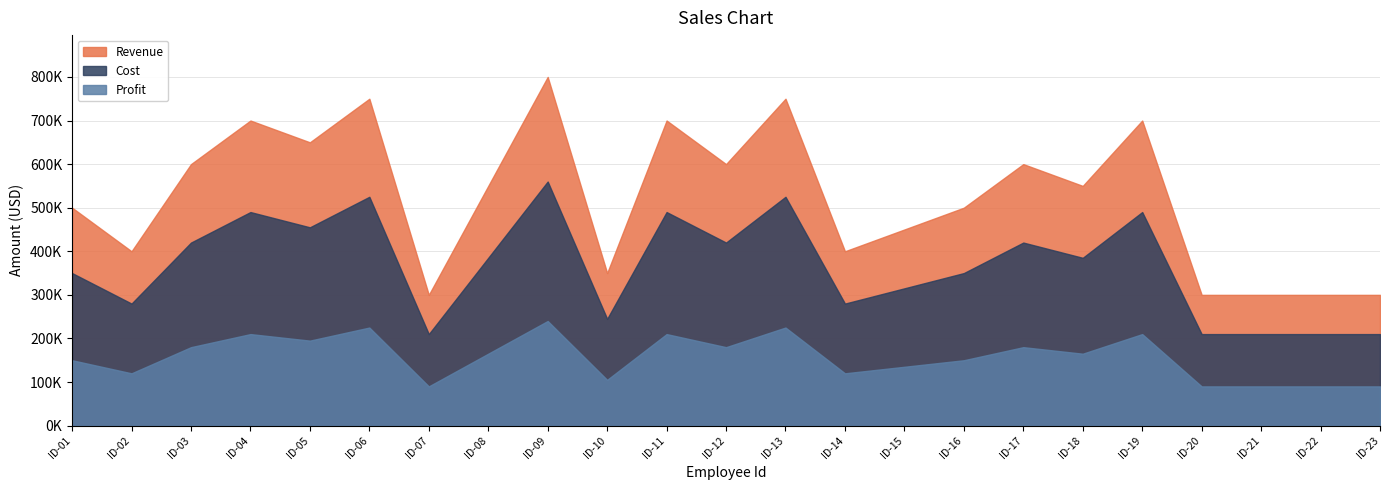

At which category is the sum across all series the highest?

ID-09